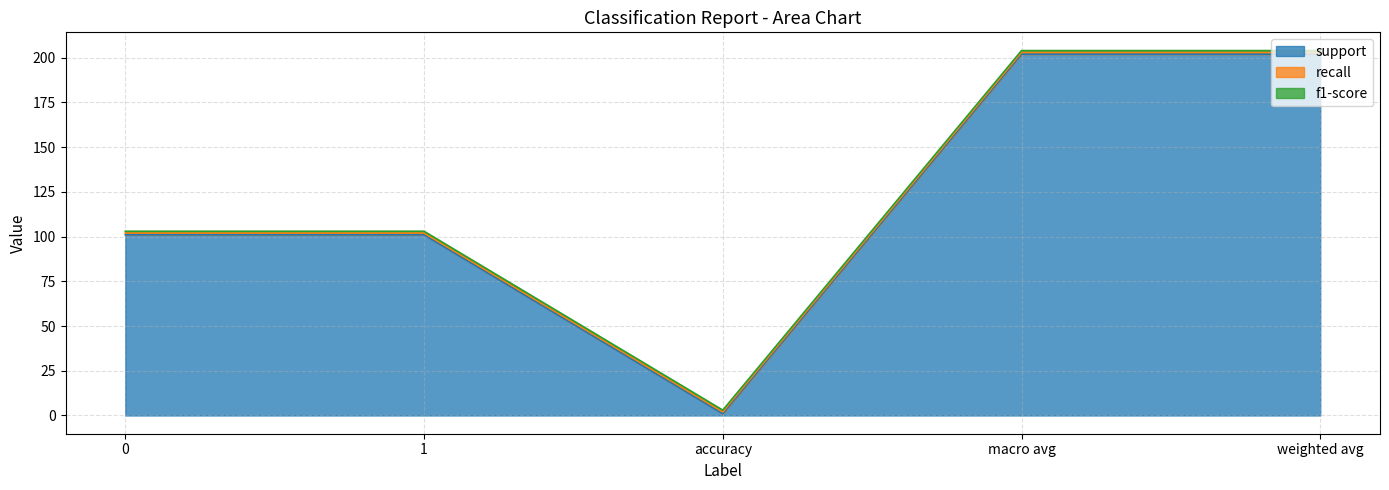

True or false: support and recall intersect in this chart.

False